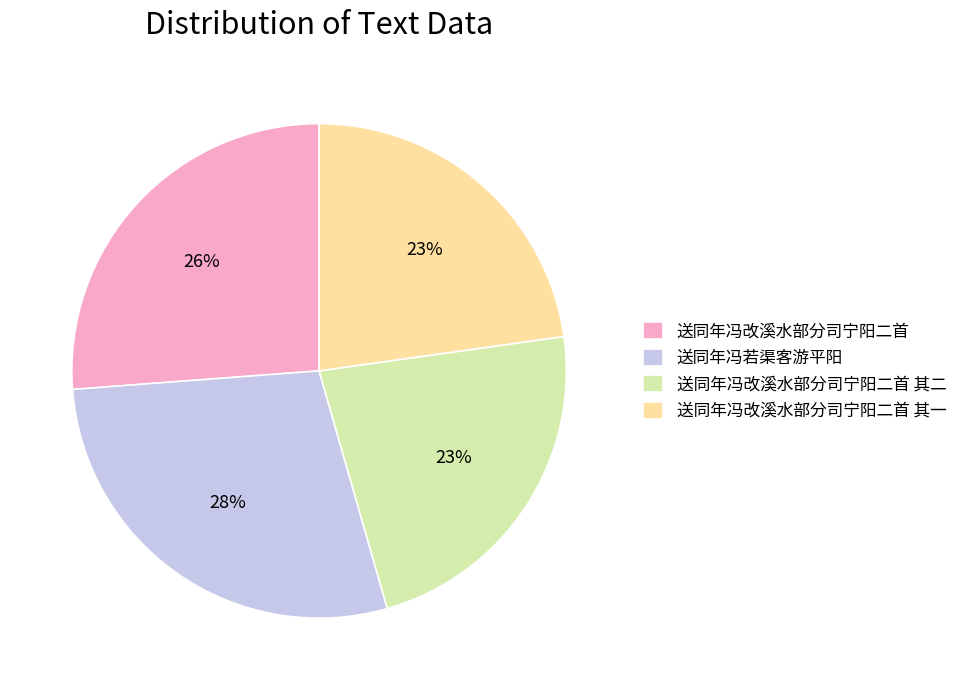

Count the number of slices in the pie.

4